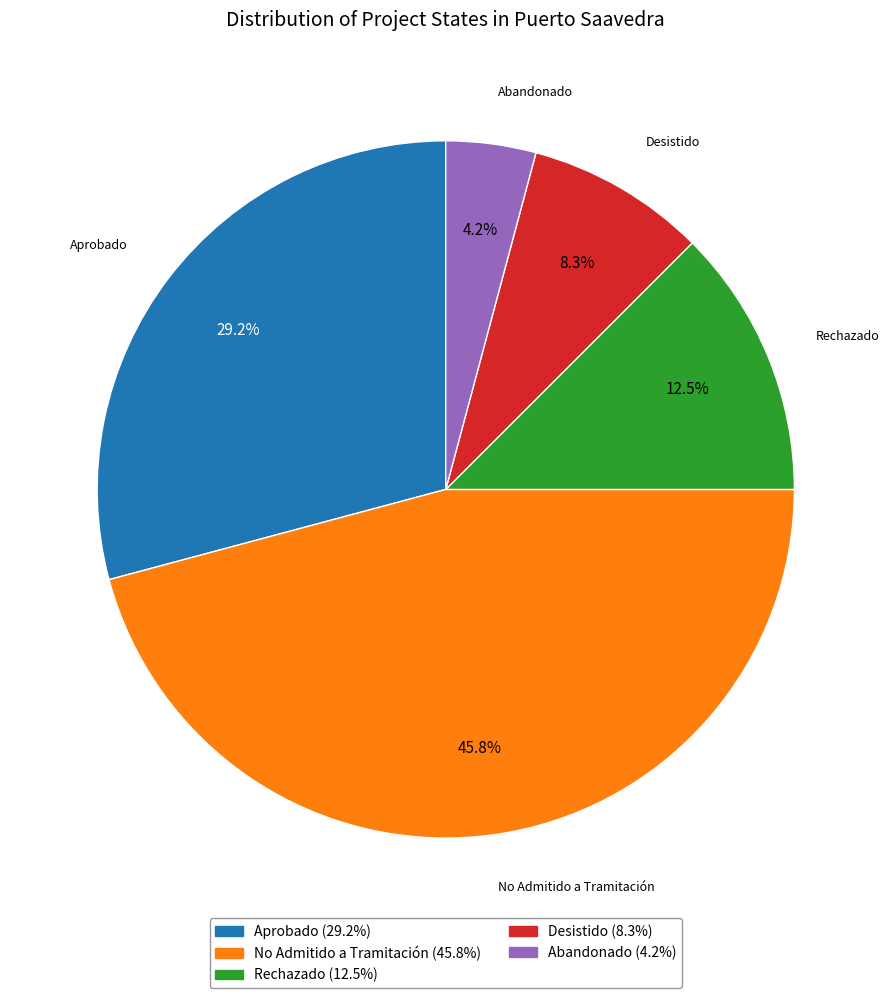

Which slice is the smallest?

Abandonado